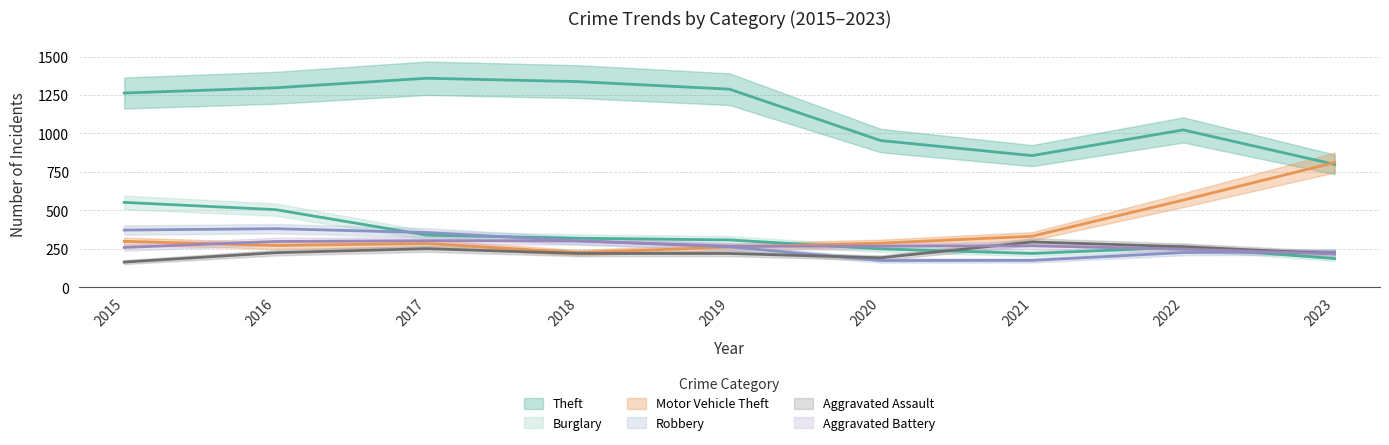

True or false: Theft and Motor Vehicle Theft cross at least once.

True